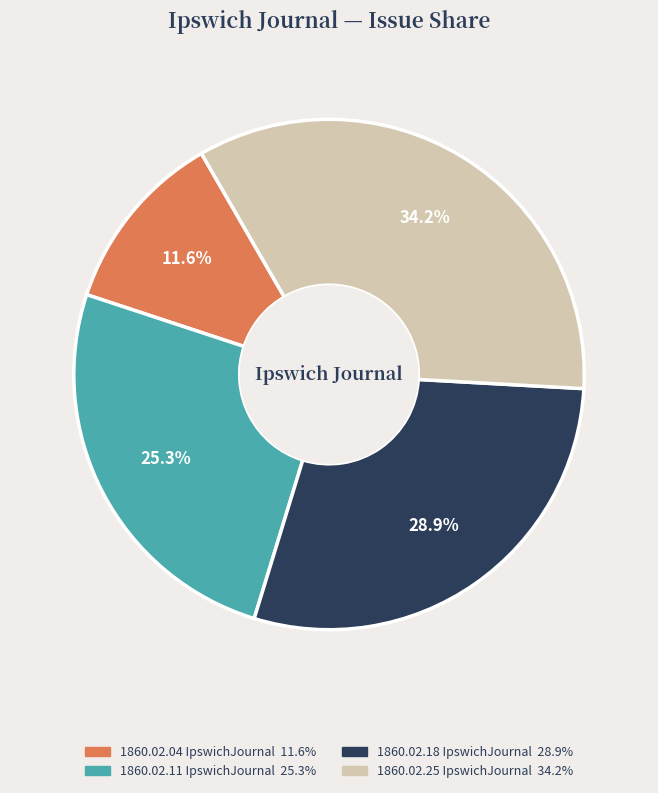

Which has a higher value, 1860.02.04 IpswichJournal or 1860.02.18 IpswichJournal?

1860.02.18 IpswichJournal